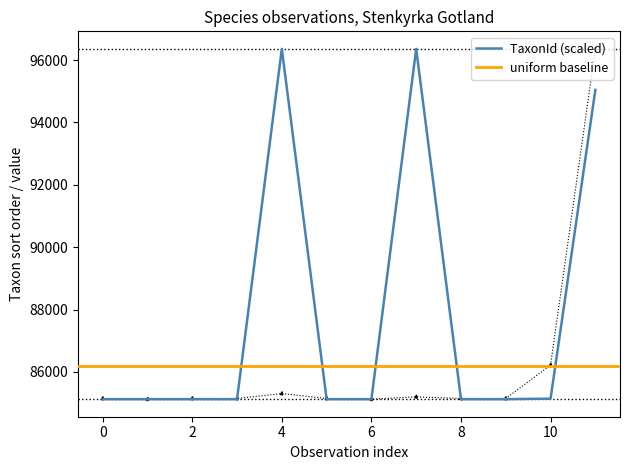

What is the minimum value for TaxonId (scaled)?

85125.0